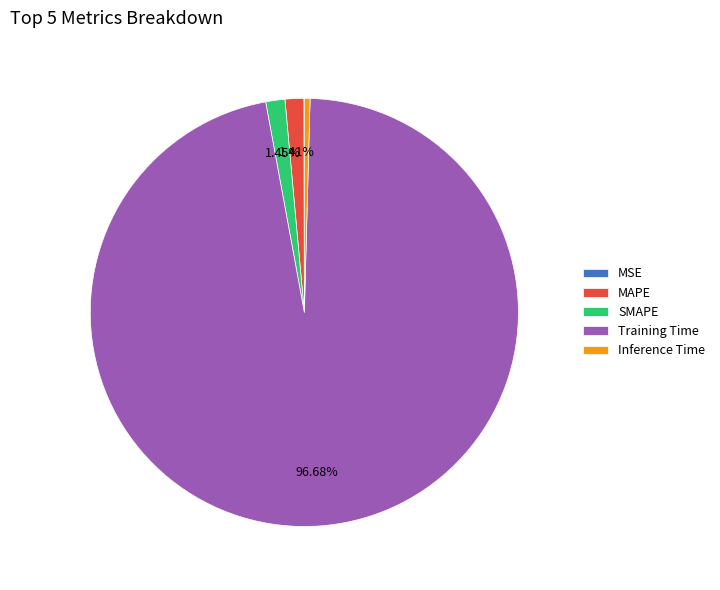

Is Training Time the majority of the pie?

Yes